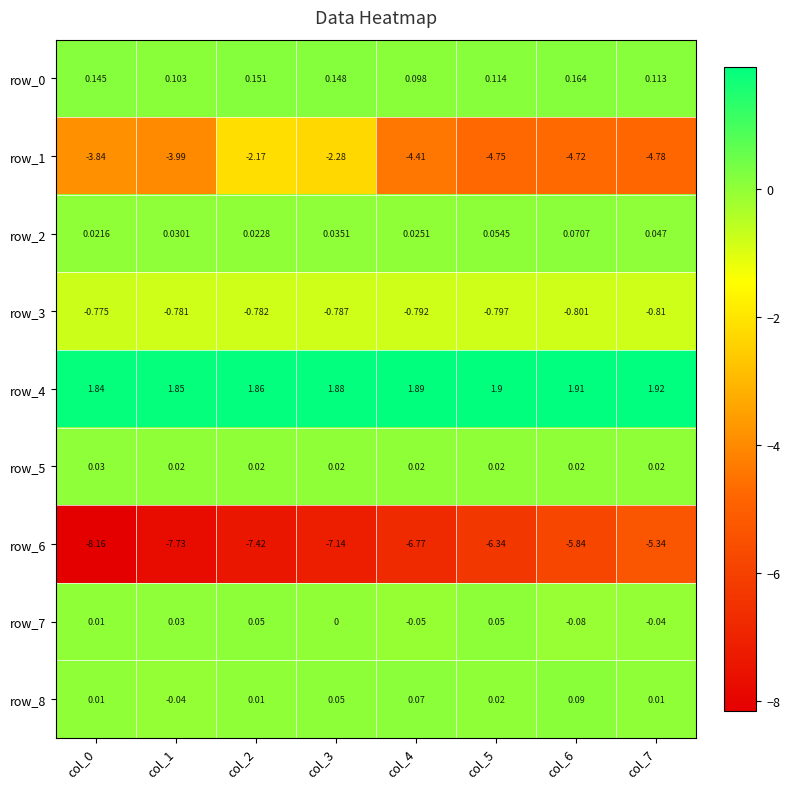

What is the average value of the row_1 series?

-3.9